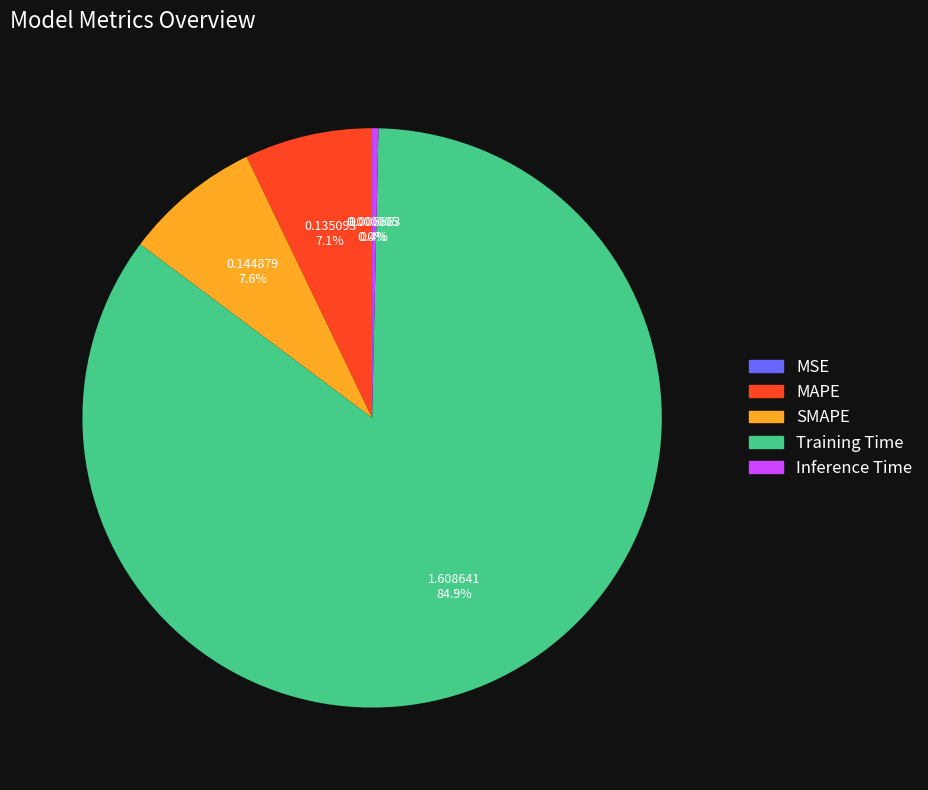

What portion of the pie excludes SMAPE?

92.4%